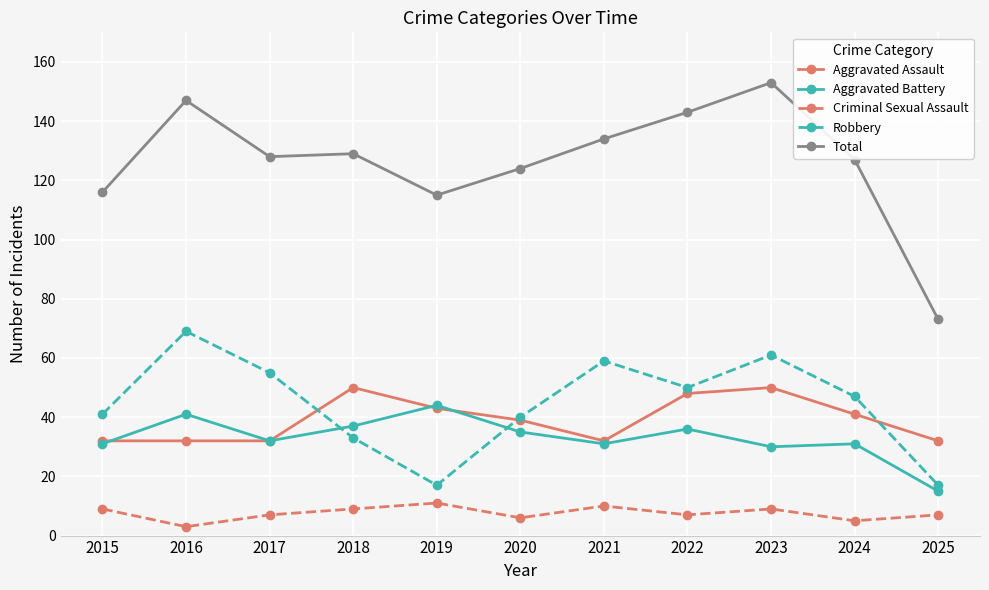

True or false: Aggravated Battery has more than 1 points higher than both neighbors.

True